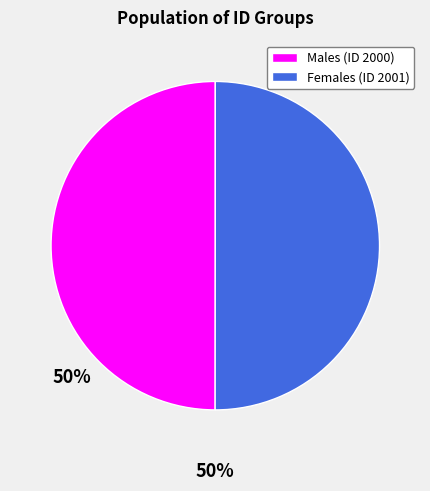

The Males (ID 2000) slice represents 62% of the pie. True or false?

False